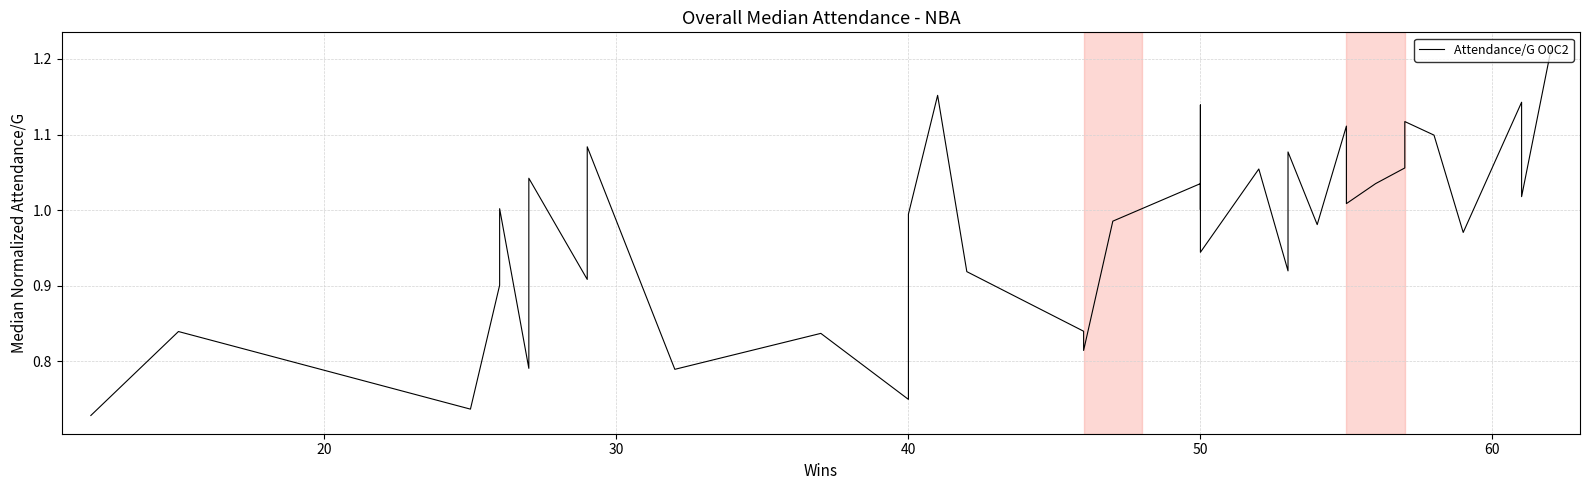

What is the difference between the second highest and minimum values?

0.4